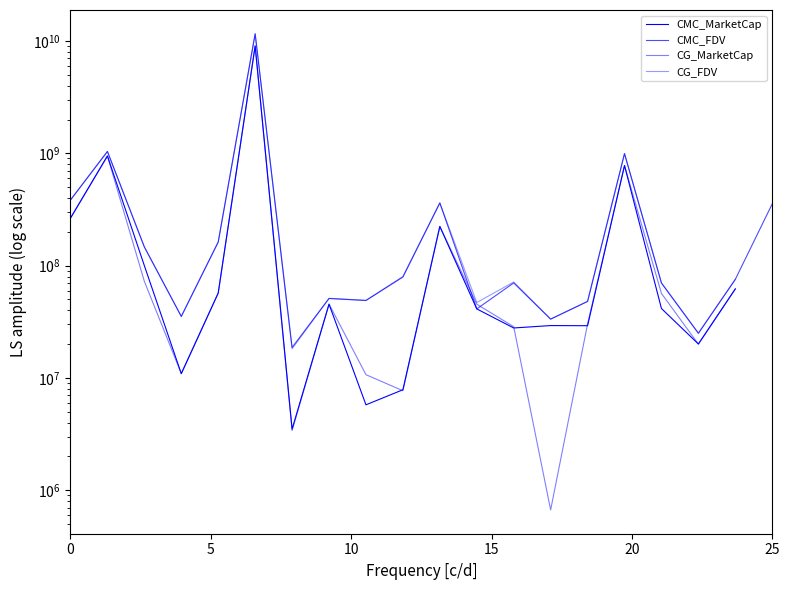

True or false: CG_MarketCap has more than 0 interior local peaks.

True